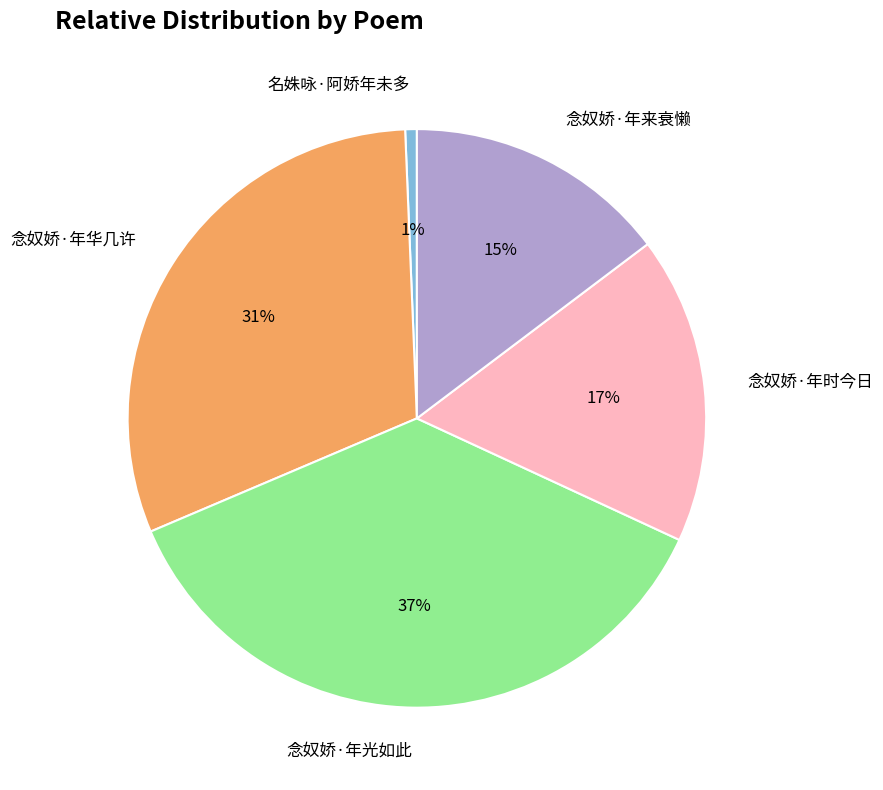

Is the sum of 念奴娇·年光如此 and 念奴娇·年来衰懒 greater than half?

Yes